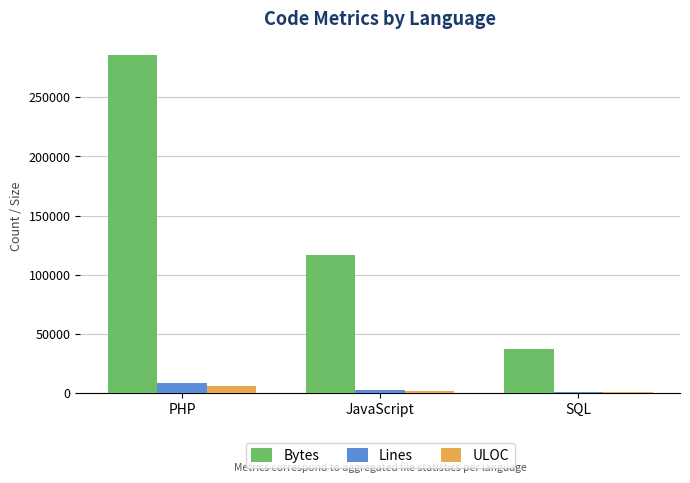

Which series has the largest total across all categories?

Bytes